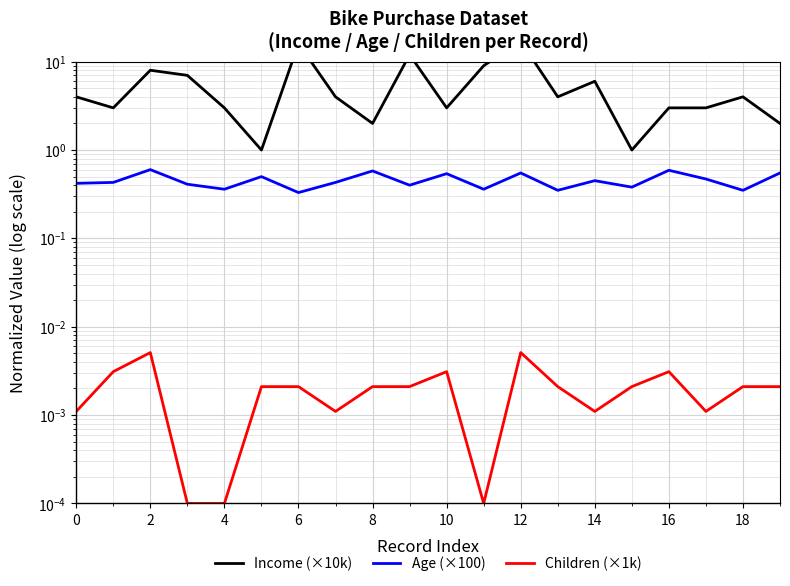

Count the number of categories in the chart.

20